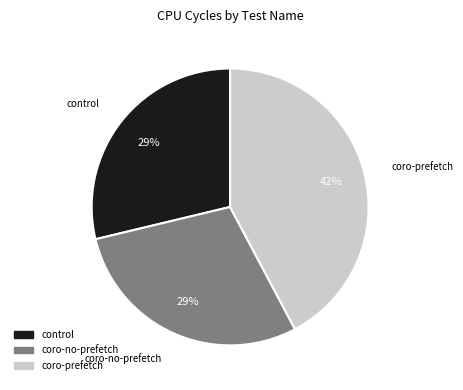

To the nearest percent, what is the combined percentage of coro-no-prefetch and coro-prefetch?

71%